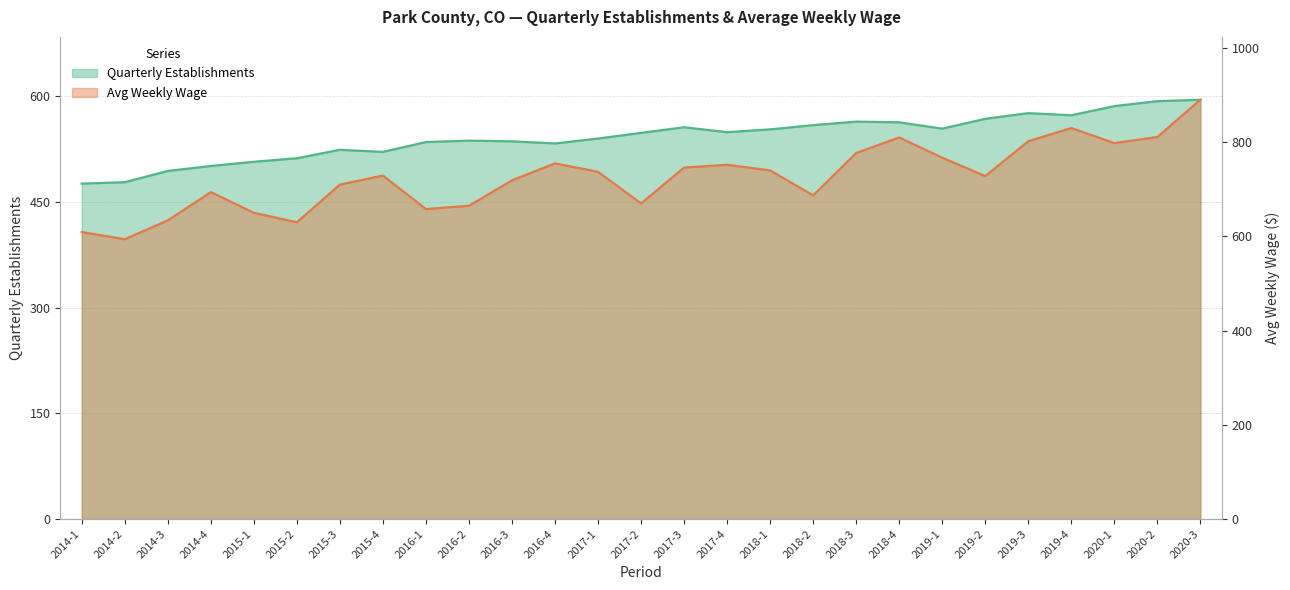

Reading left to right, extract all data points from this chart.

qtrly_estabs: 476	478	494	501	507	512	524	521	535	537	536	533	540	548	556	549	553	559	564	563	554	568	576	573	586	593	595
avg_wkly_wage: 609	594	634	694	650	630	710	729	658	665	719	755	737	670	746	752	740	687	777	810	767	728	802	830	798	811	890